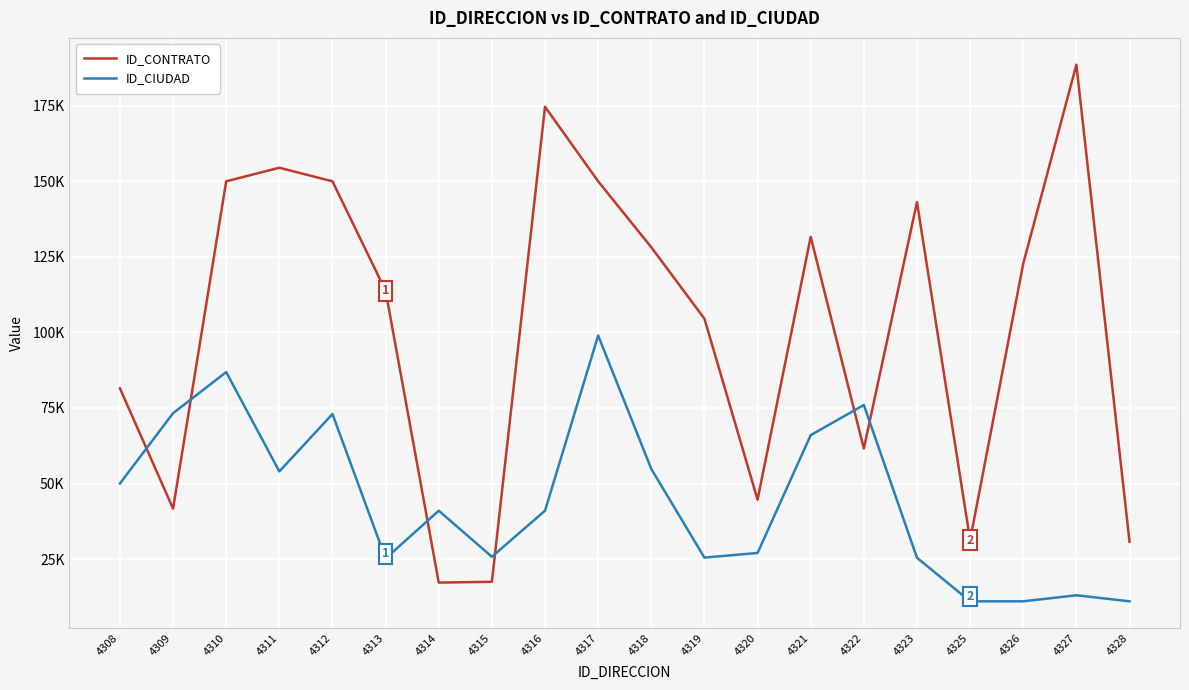

Reading left to right, list all the values displayed in this chart.

ID_CONTRATO: 81519	41689	150045	154537	150043	113770	17204	17458	174727	150043	128202	104566	44647	131655	61594	143141	31277	122804	188643	30723
ID_CIUDAD: 50001	73268	86885	54001	73001	25175	41001	25754	41001	99001	54820	25473	27001	66001	76001	25430	11001	11001	13001	11001